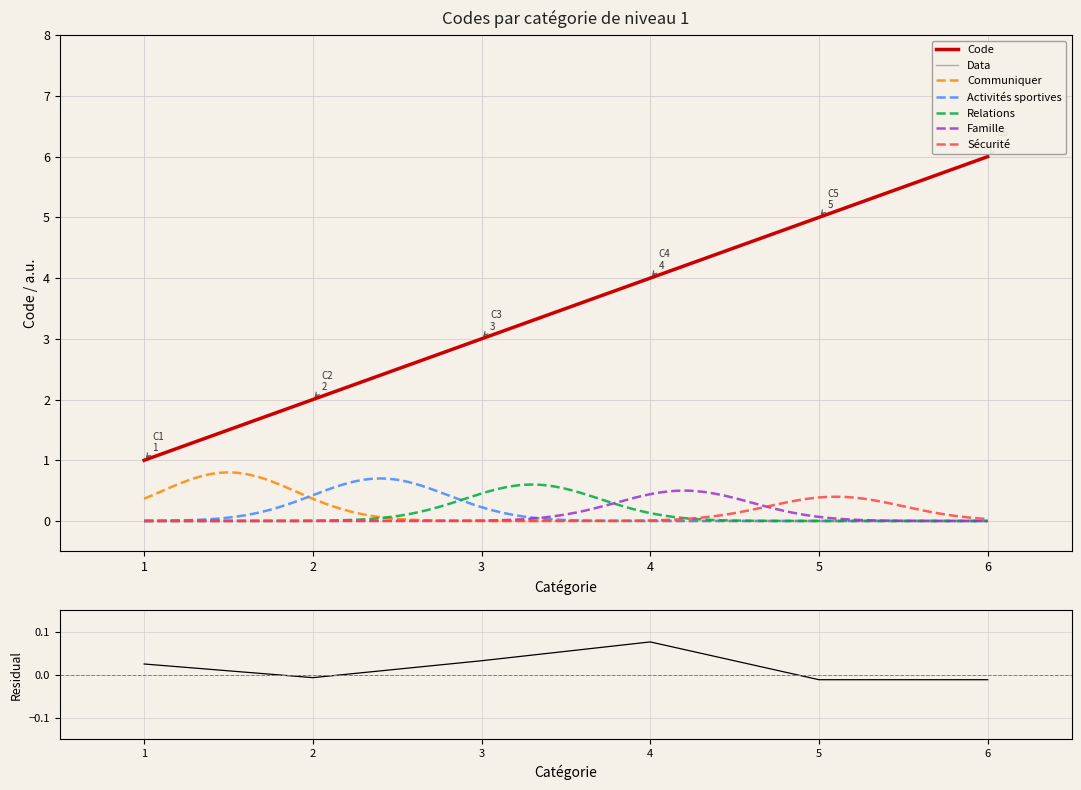

The value of Code at 1 is 2. True or false?

False